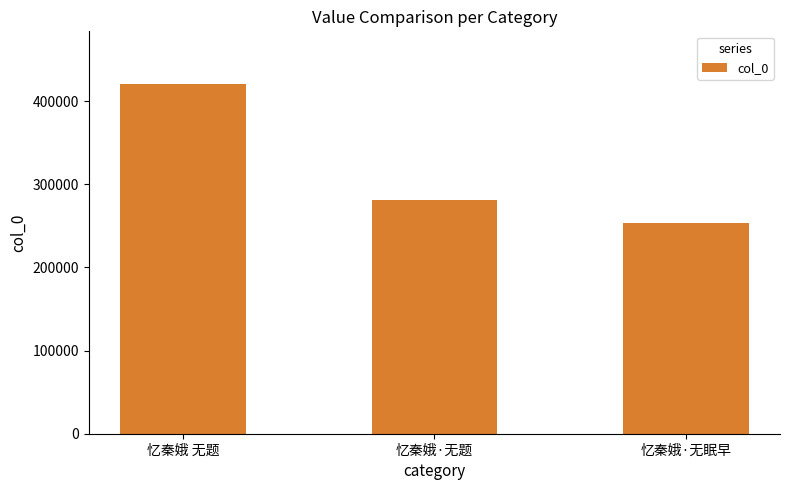

Rank the categories by value from highest to lowest.

忆秦娥 无题, 忆秦娥·无题, 忆秦娥·无眠早